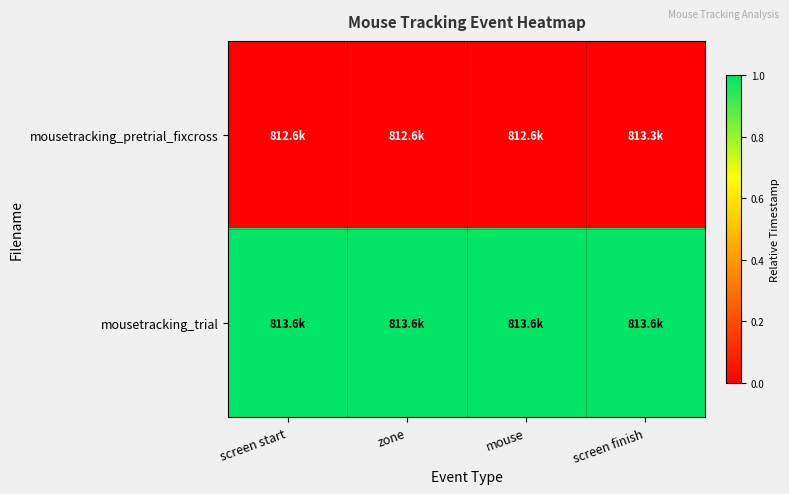

At how many categories does at least one series exceed 0?

4